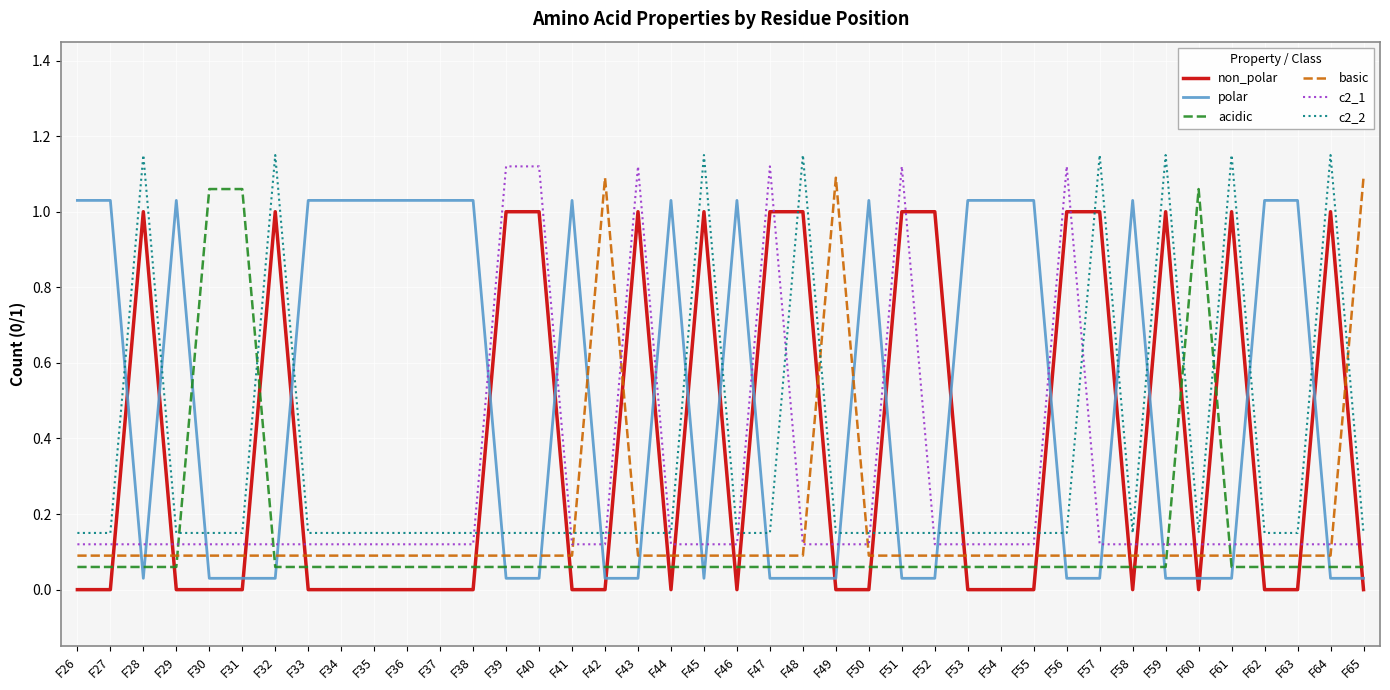

After their last crossing, which series has the higher values: polar or c2_2?

c2_2